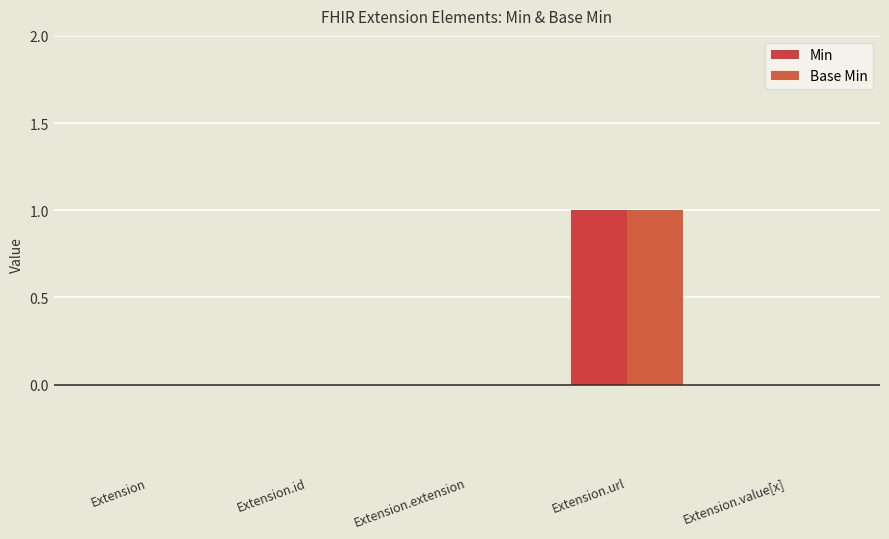

Does the chart contain stacked bars?

No